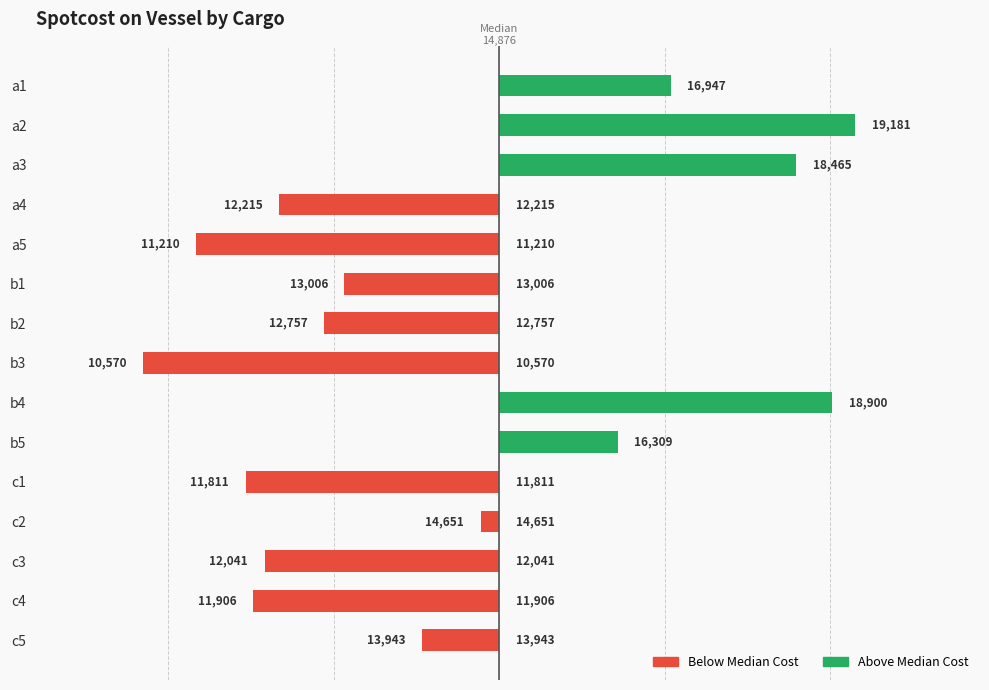

What is the difference between the highest and lowest values at 14?

932.5